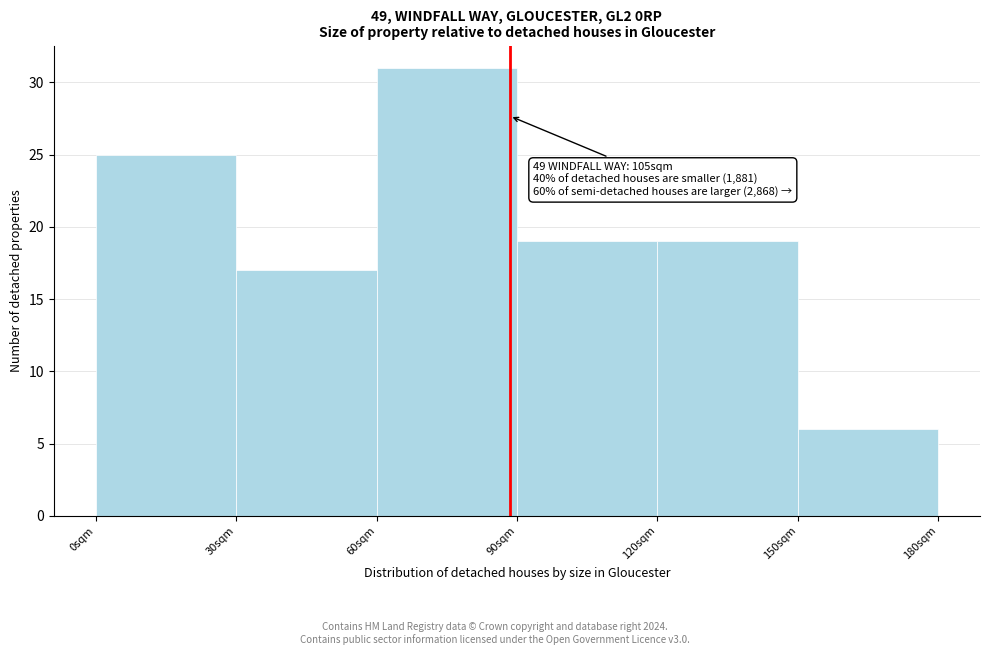

Reading left to right, transcribe all the data shown in this chart.

25	17	31	19	19	6